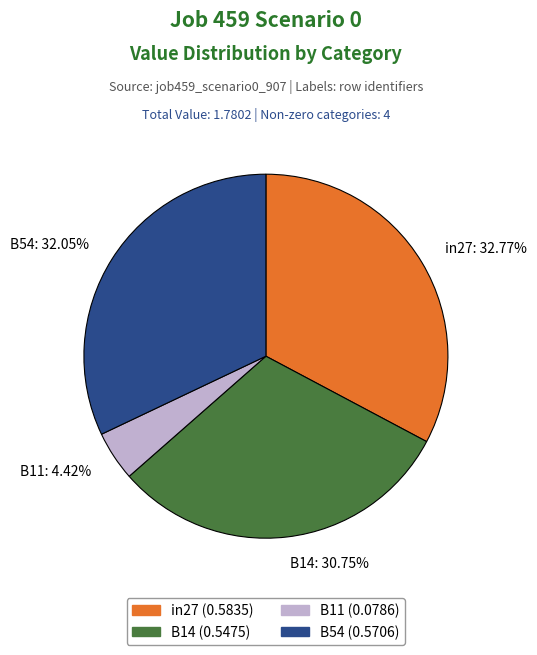

To the nearest percent, what is the average slice percentage?

25%